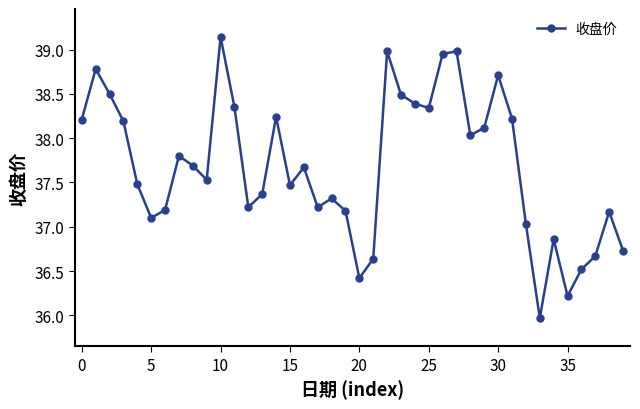

How many interior local peaks (higher than both neighbors) does the data have?

11